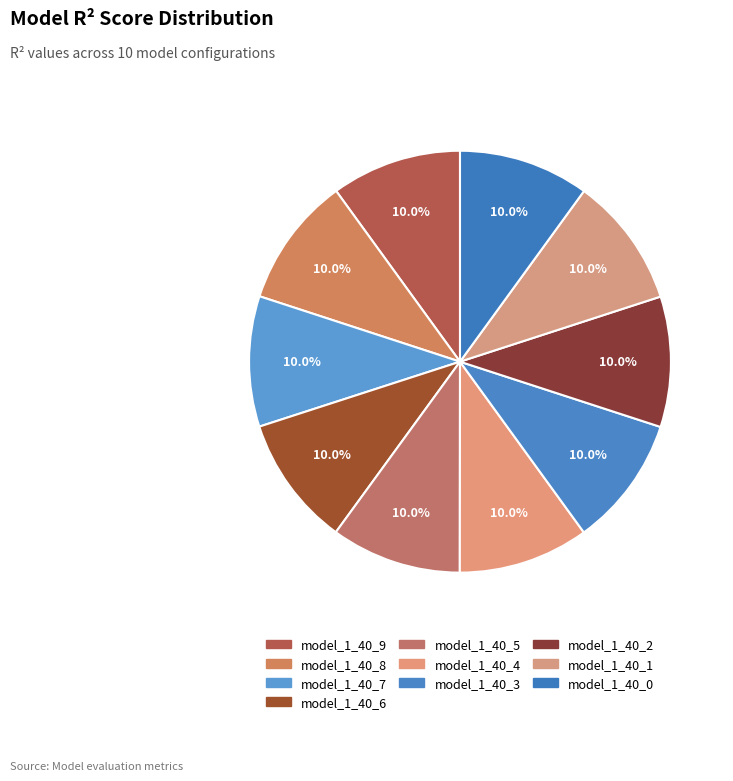

To the nearest percent, what portion does model_1_40_9 represent?

10%